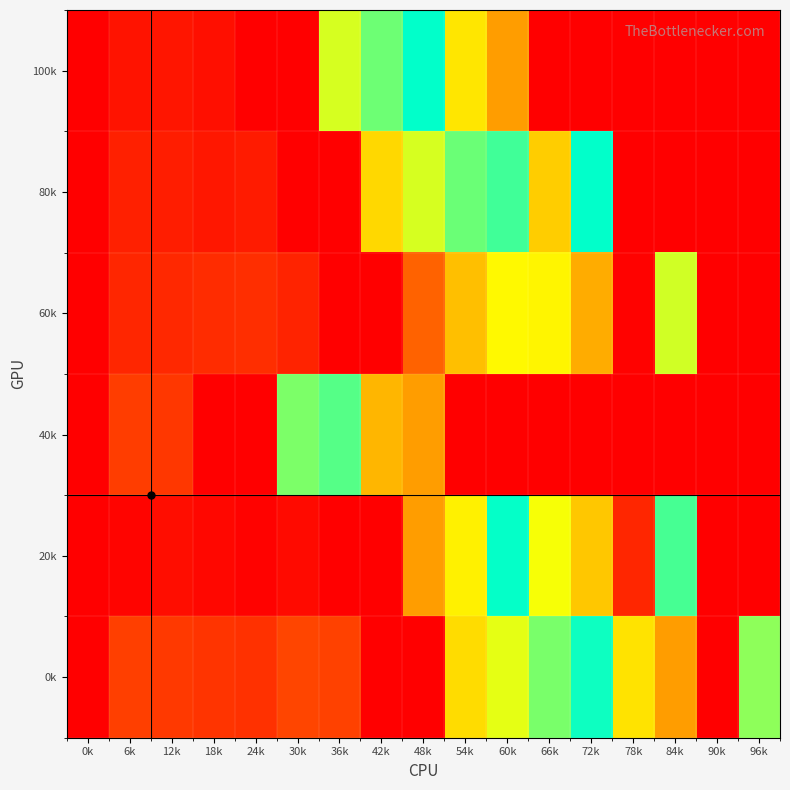

Reading right to left, list all the values displayed in this chart.

100k: 96k=0.0	90k=0.0	84k=0.0	78k=0.0	72k=0.0	66k=0.0	60k=50.0	54k=153.1	48k=109.8	42k=94.0	36k=79.0	30k=0.0	24k=0.0	18k=6.0	12k=8.0	6k=7.0	0k=0.0
80k: 96k=0.0	90k=0.0	84k=0.0	78k=0.0	72k=110.0	66k=160.6	60k=119.0	54k=94.4	48k=79.0	42k=64.0	36k=0.0	30k=0.0	24k=10.0	18k=9.0	12k=11.0	6k=12.0	0k=0.0
60k: 96k=0.0	90k=0.0	84k=80.0	78k=218.3	72k=170.2	66k=149.0	60k=72.0	54k=58.0	48k=35.4	42k=0.0	36k=0.0	30k=13.0	24k=17.0	18k=16.0	12k=15.0	6k=14.0	0k=0.0
40k: 96k=0.0	90k=0.0	84k=0.0	78k=0.0	72k=0.0	66k=0.0	60k=0.0	54k=0.0	48k=50.0	42k=167.1	36k=122.0	30k=92.0	24k=0.0	18k=0.0	12k=20.0	6k=22.0	0k=0.0
20k: 96k=0.0	90k=0.0	84k=120.0	78k=208.1	72k=162.1	66k=145.0	60k=109.0	54k=70.2	48k=50.0	42k=0.0	36k=0.0	30k=4.0	24k=1.0	18k=3.0	12k=5.0	6k=2.0	0k=0.0
0k: 96k=130.0	90k=219.5	84k=174.4	78k=154.0	72k=107.8	66k=92.4	60k=77.0	54k=65.0	48k=0.0	42k=0.0	36k=24.0	30k=25.0	24k=18.0	18k=19.0	12k=21.0	6k=23.0	0k=0.0